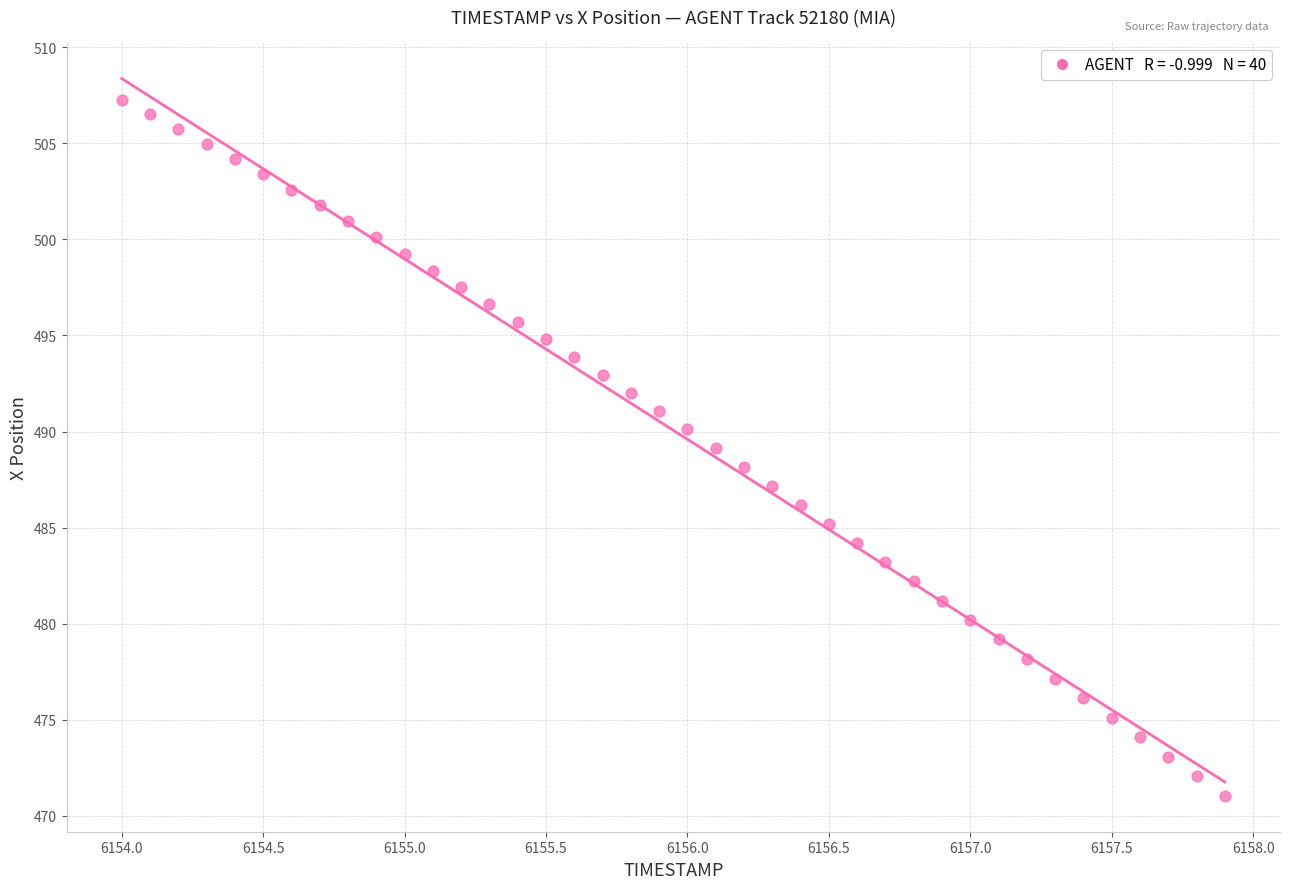

What is the range of Y values (max minus min)?

36.2